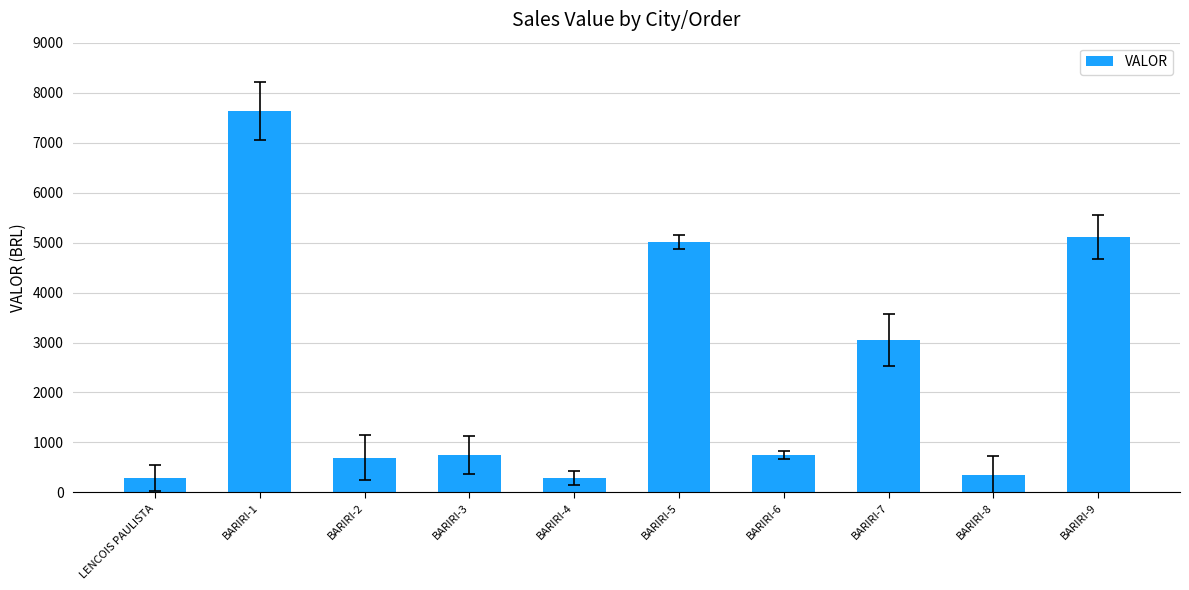

True or false: the data shows 10022.7 at BARIRI-1.

False